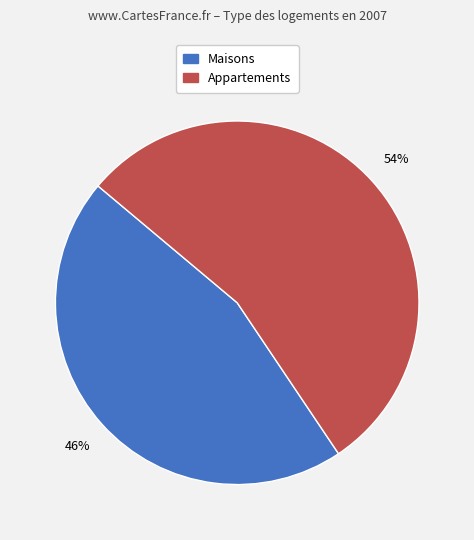

The Maisons slice represents 53% of the pie. True or false?

False